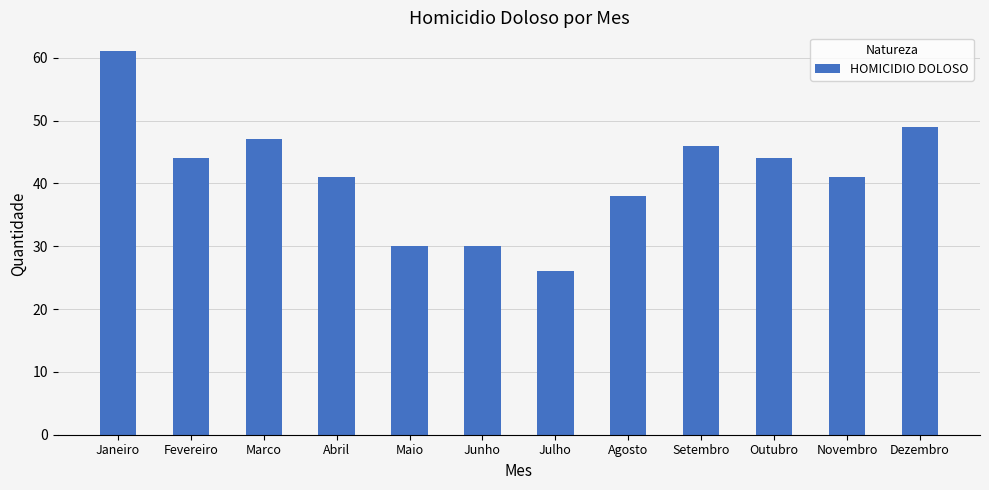

Reading left to right, transcribe all the data shown in this chart.

61	44	47	41	30	30	26	38	46	44	41	49